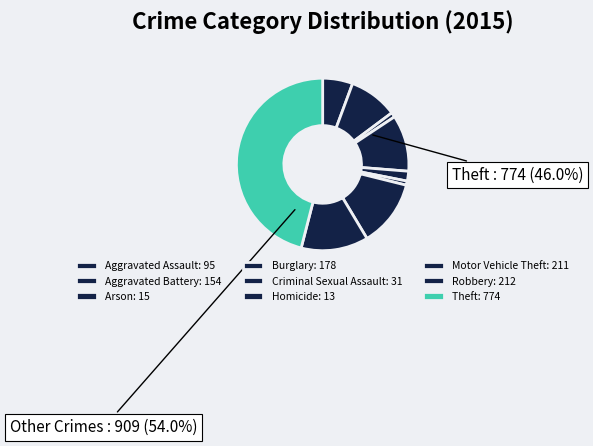

Does Aggravated Battery account for over 50% of the chart?

No